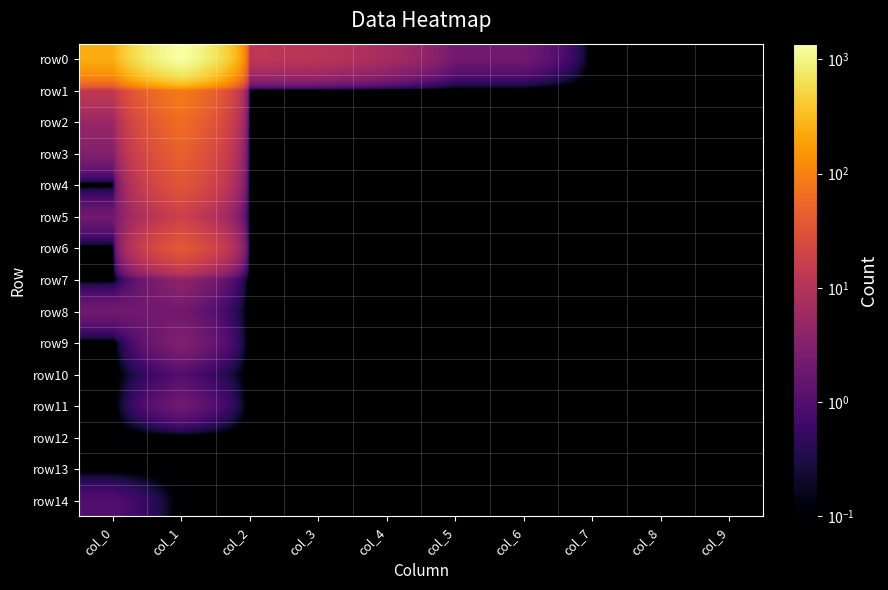

Which series has the largest range (max minus min)?

row0